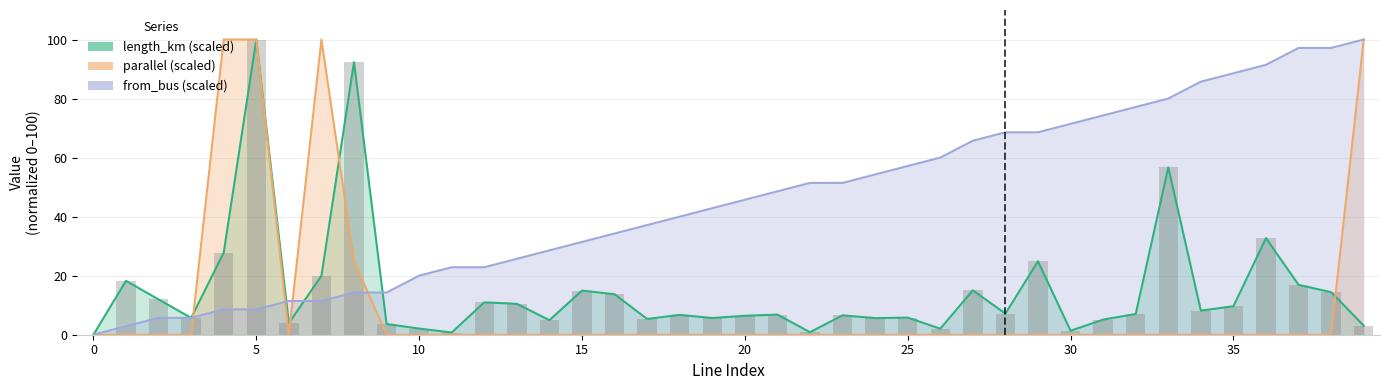

Are the bars horizontal?

No